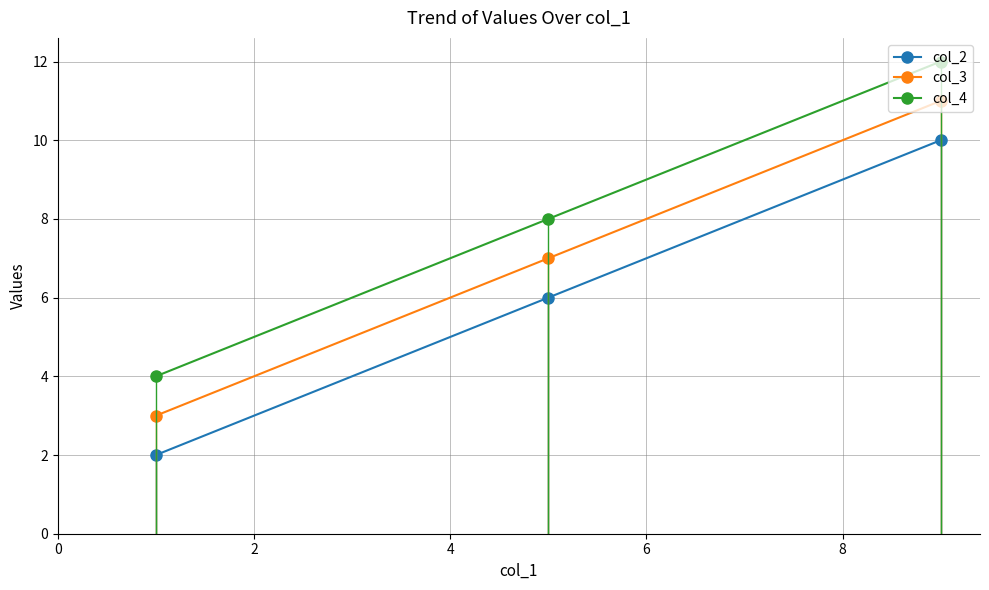

Which series has the largest total across all categories?

col_4